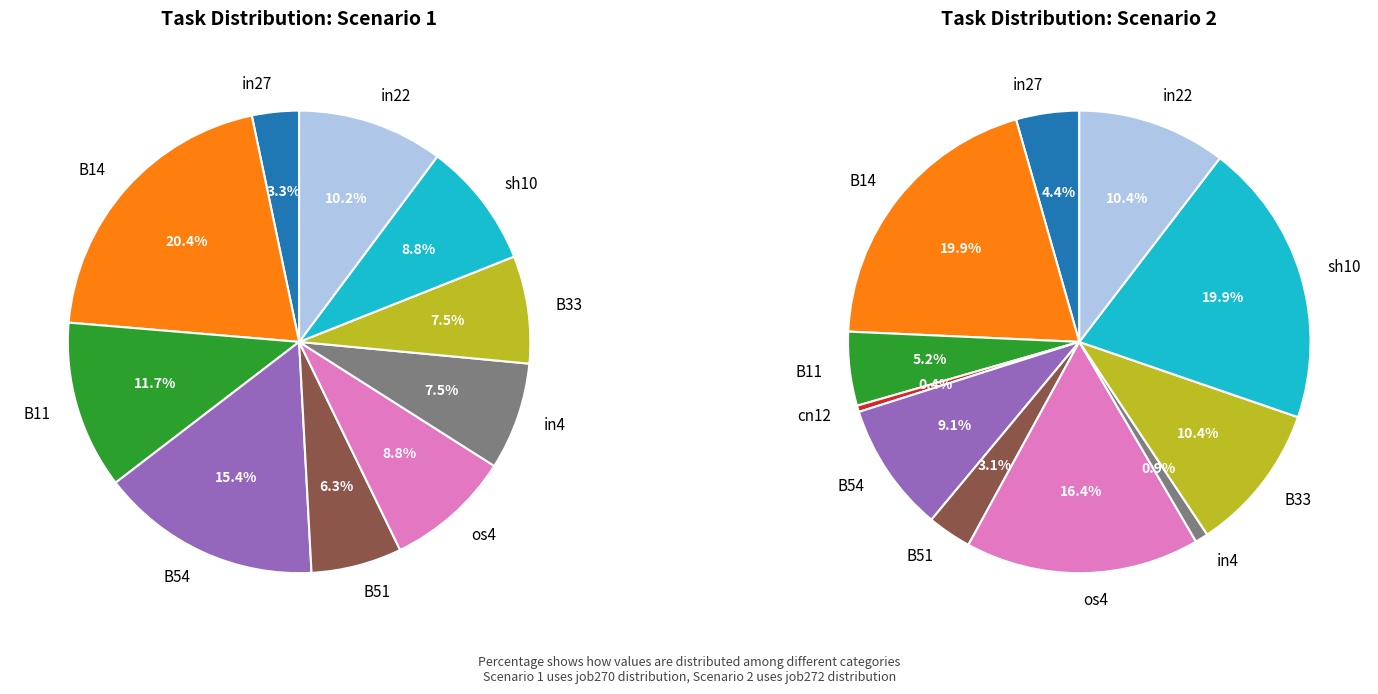

How many segments does this pie chart have?

11